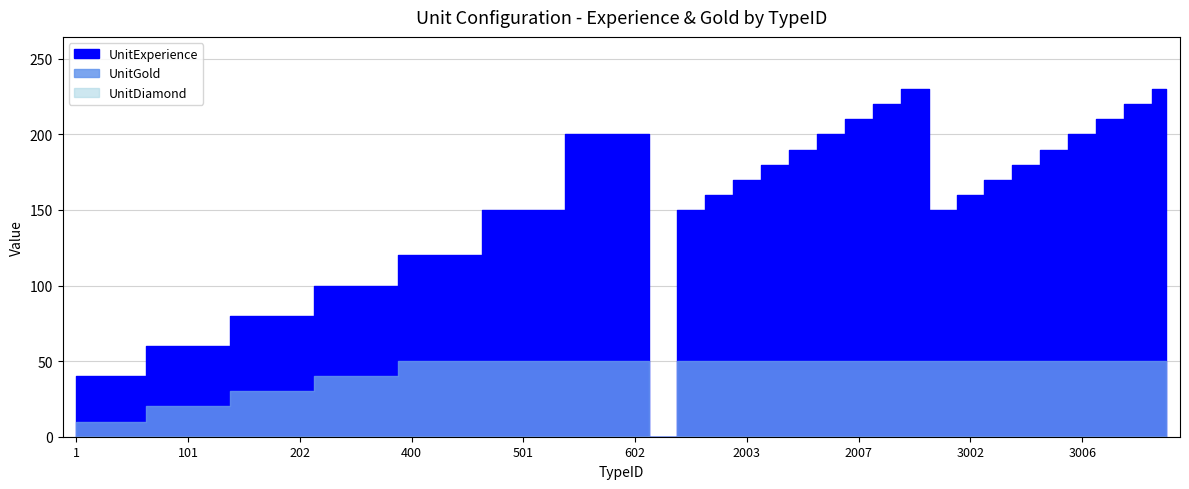

Which series has the largest total across all categories?

UnitExperience